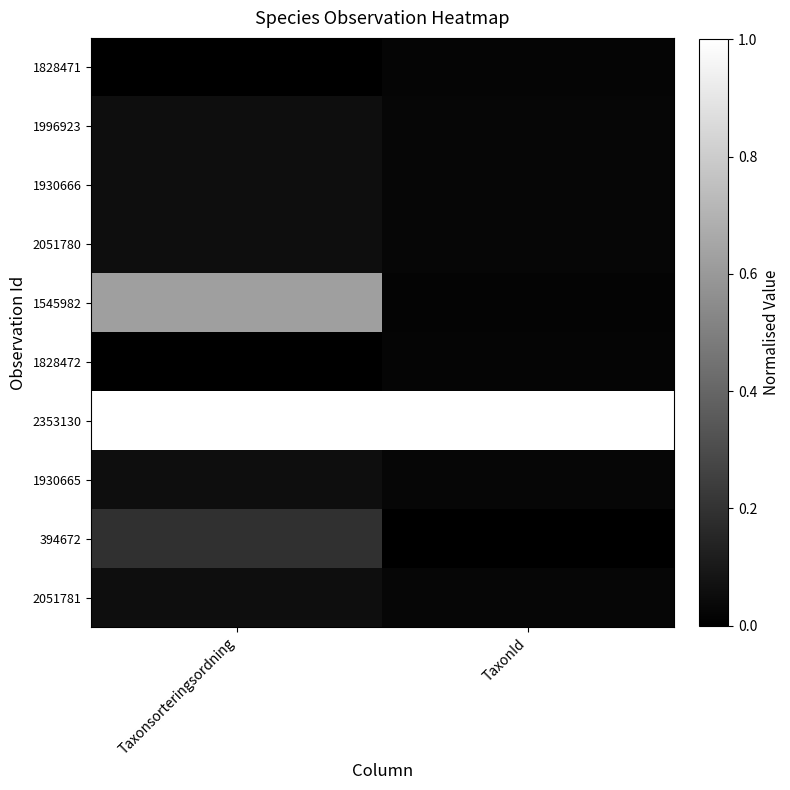

How many categories are shown in the chart?

2